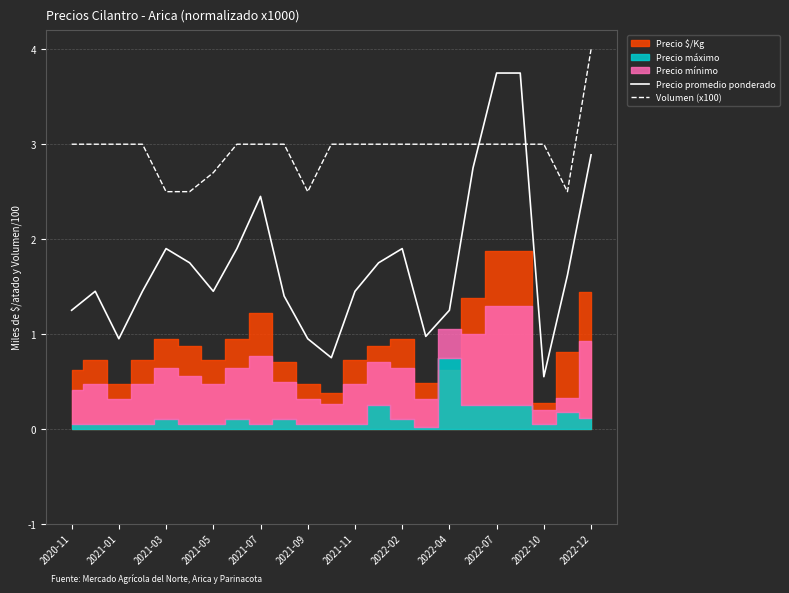

The Precio promedio ponderado series shows 2.5 at 2021-07. True or false?

True